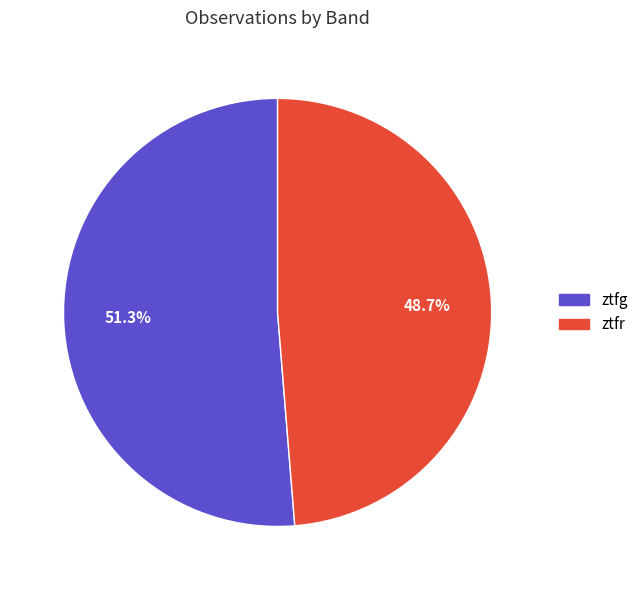

Which category has the smallest portion of the pie?

ztfr